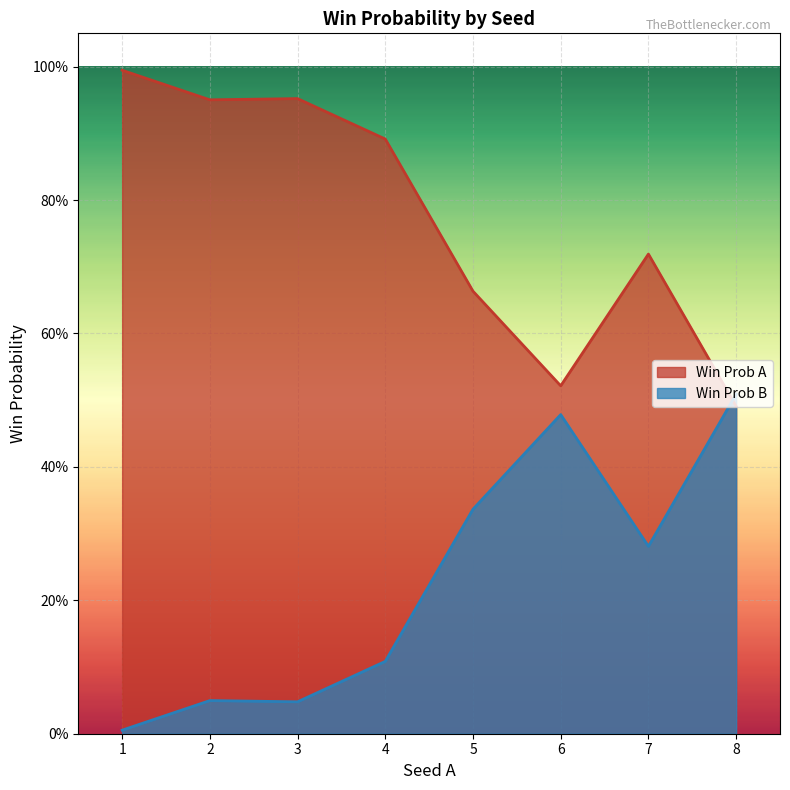

The value of Win Prob A at 5 is 0.1. True or false?

False